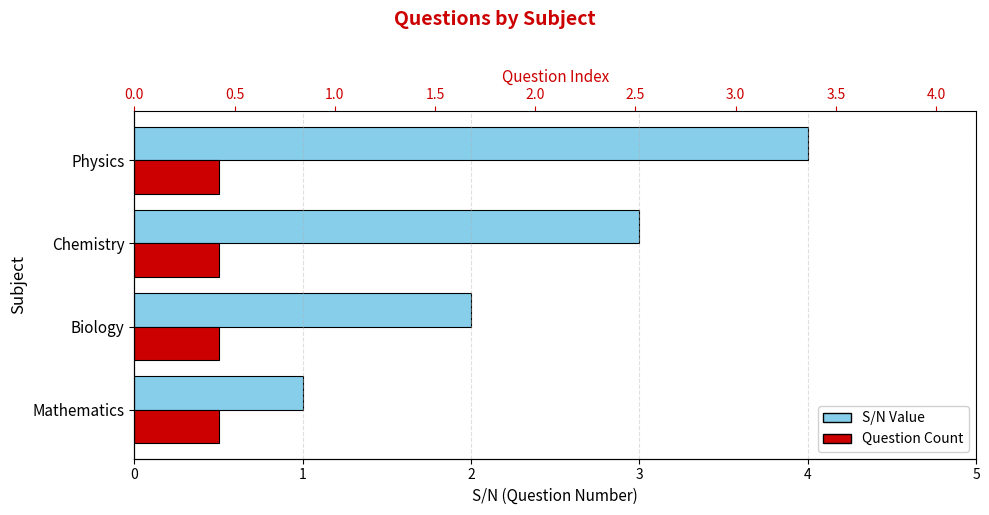

What are all the series names shown in the legend?

S/N Value, Question Count